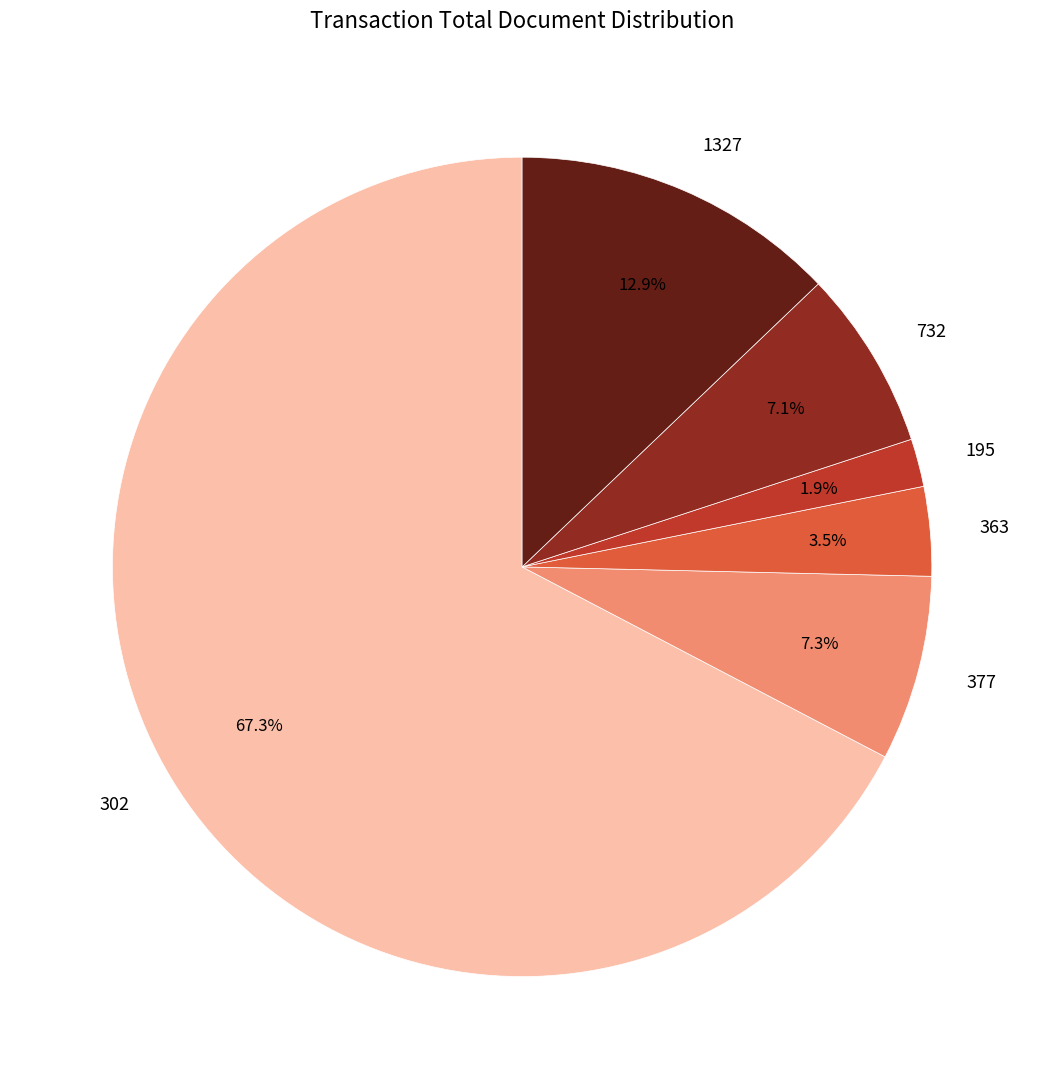

Which slice is the smallest?

195